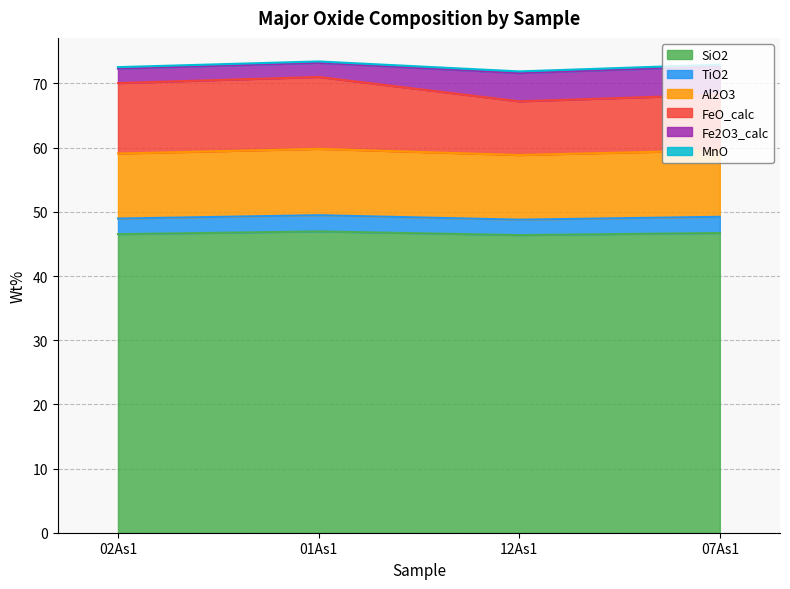

True or false: TiO2 has more than 0 points higher than both neighbors.

True